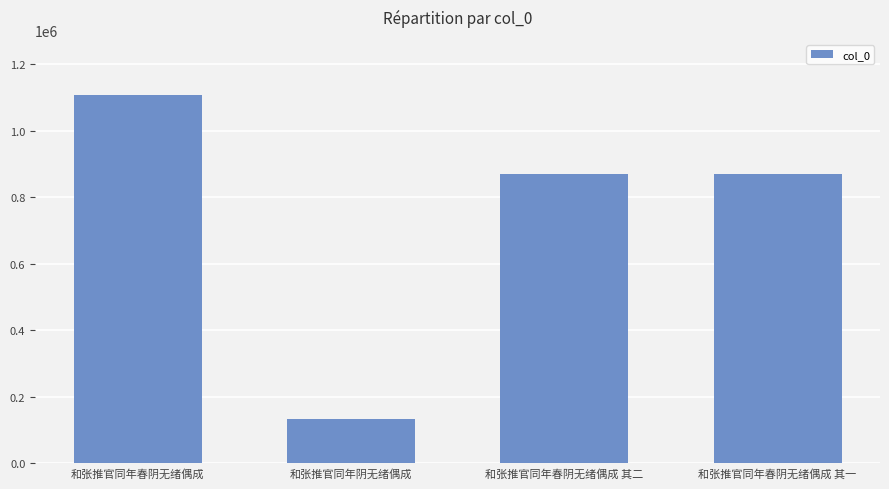

How many values are below 869174?

2